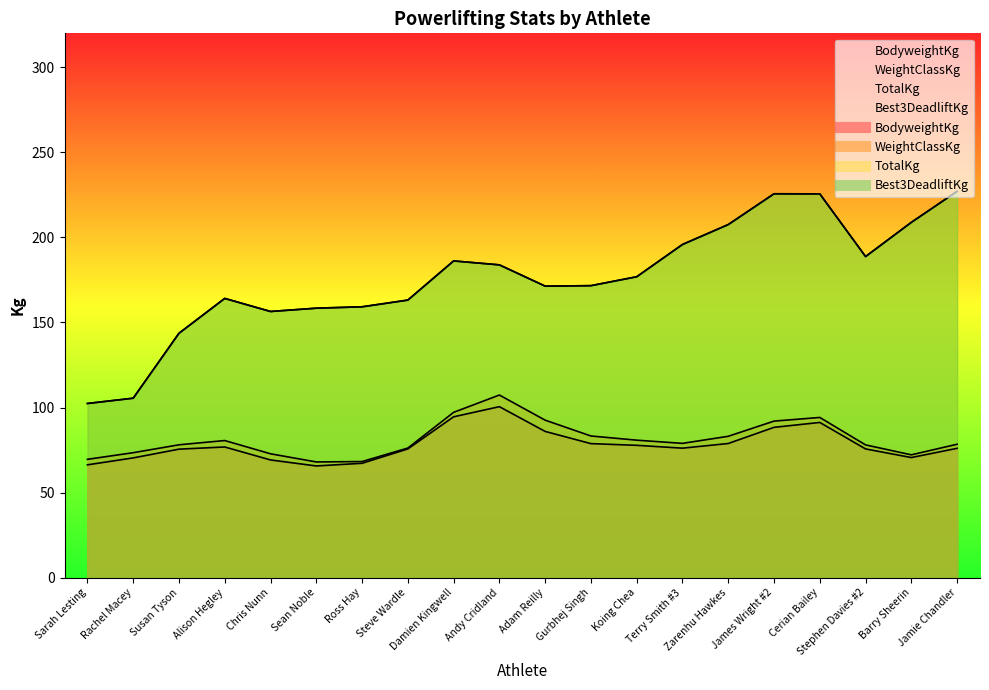

True or false: TotalKg and BodyweightKg cross at least once.

False